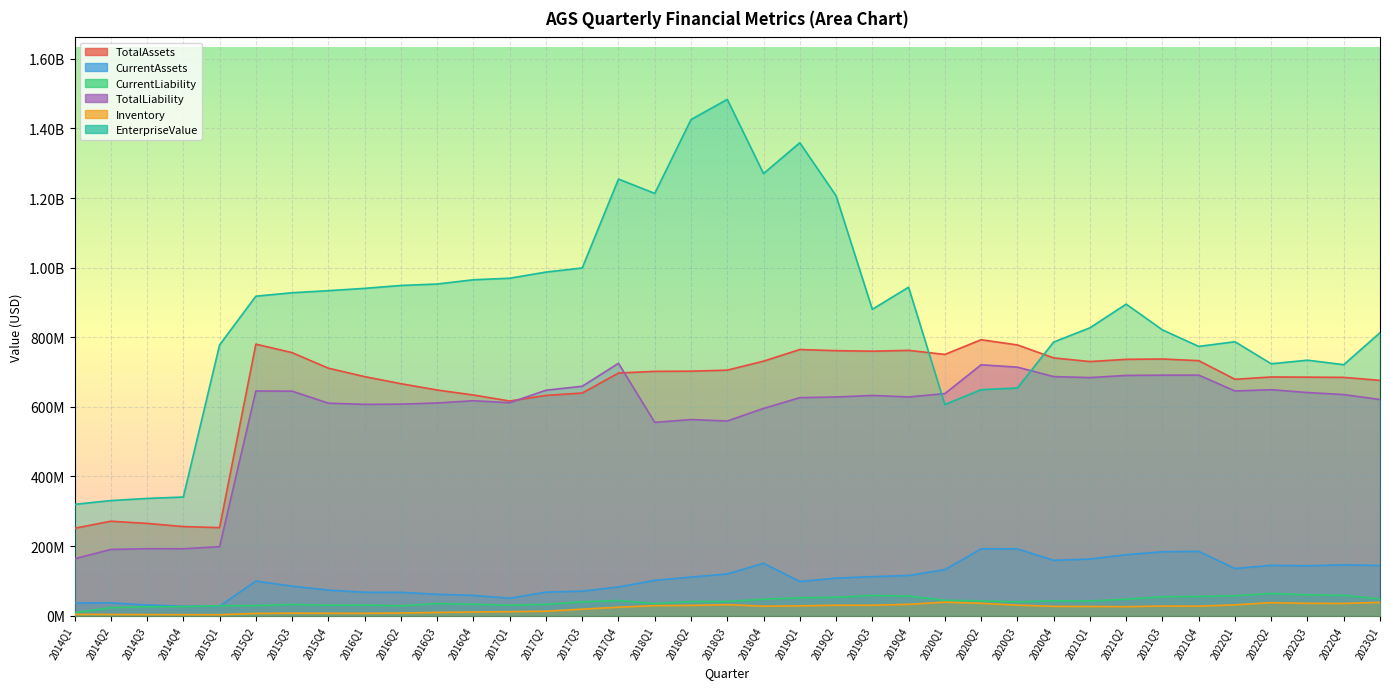

What is the total value across all series at 2015Q2?

2479066500